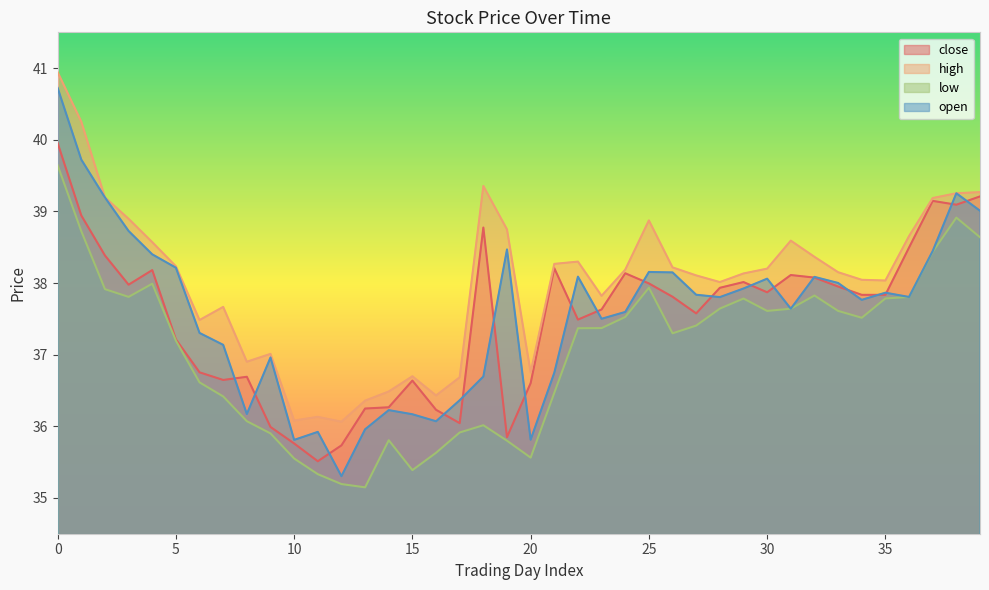

How many data points does each series have?

40